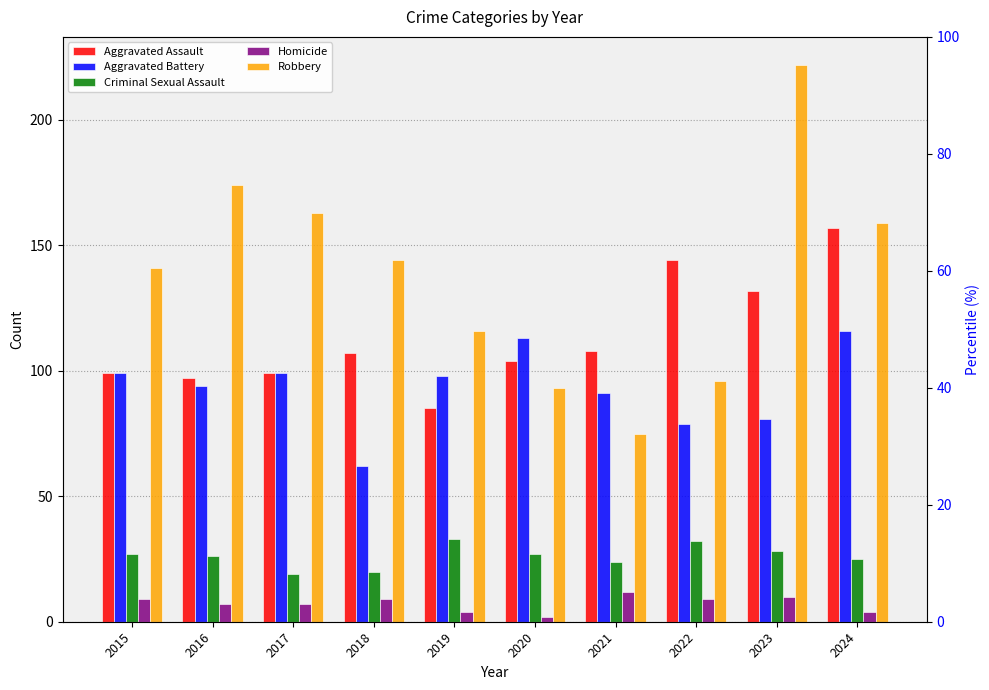

Which series has the largest total across all categories?

Robbery